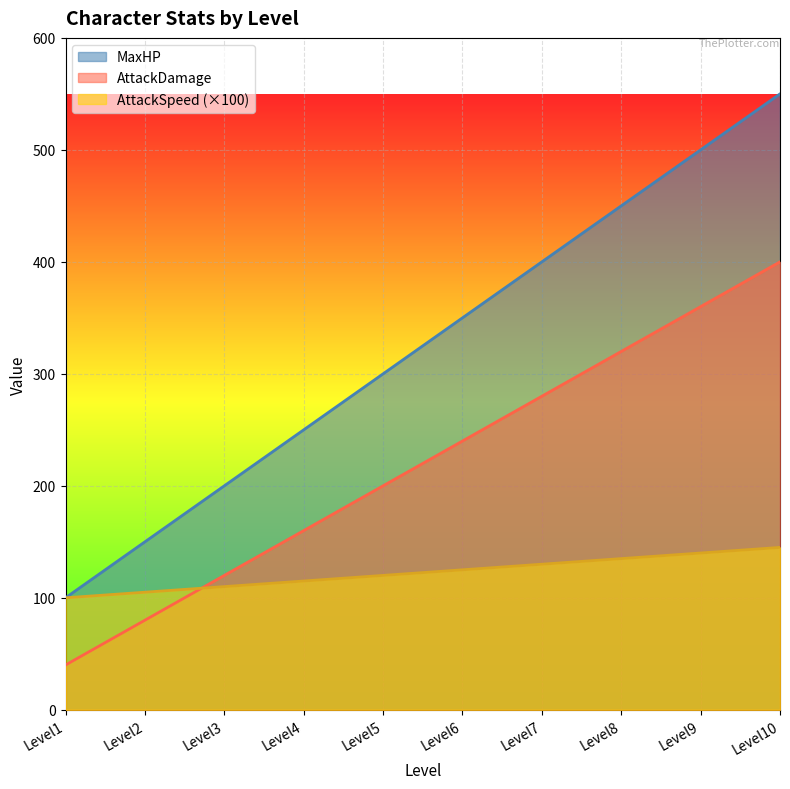

Which category has the highest value across all series?

Level10